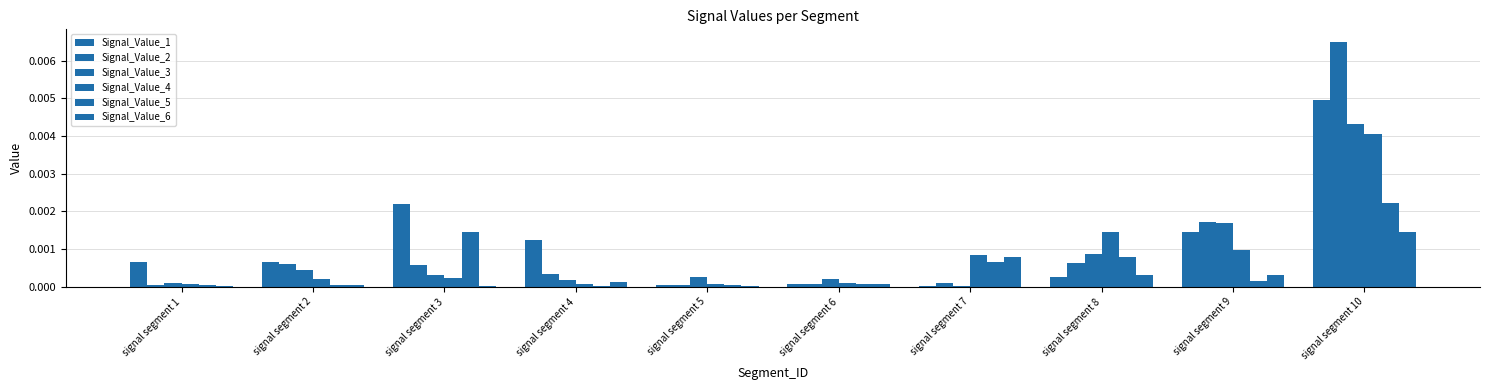

At which label does Signal_Value_1 reach its minimum?

signal segment 7